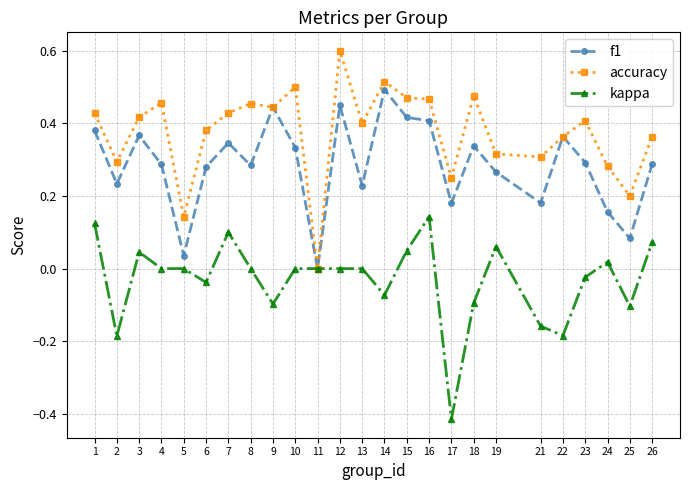

True or false: accuracy has a value of 0.3 at 18.

False